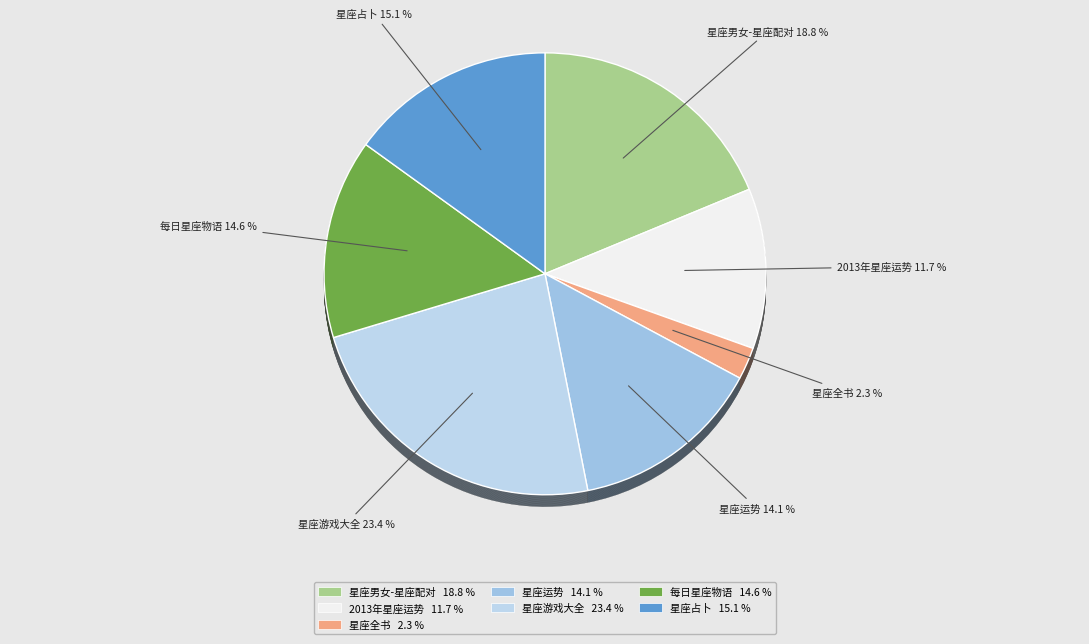

Which category has the smallest portion of the pie?

星座全书